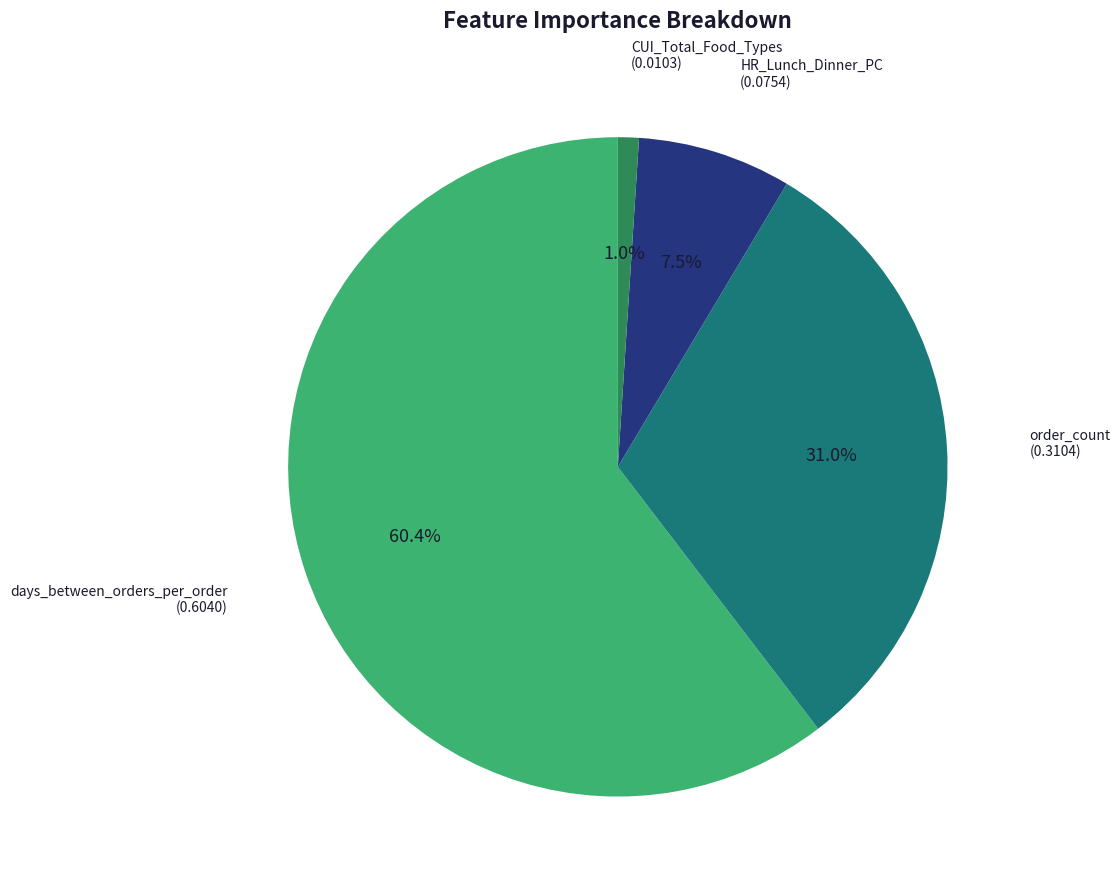

Which category has the biggest portion of the pie?

days_between_orders_per_order